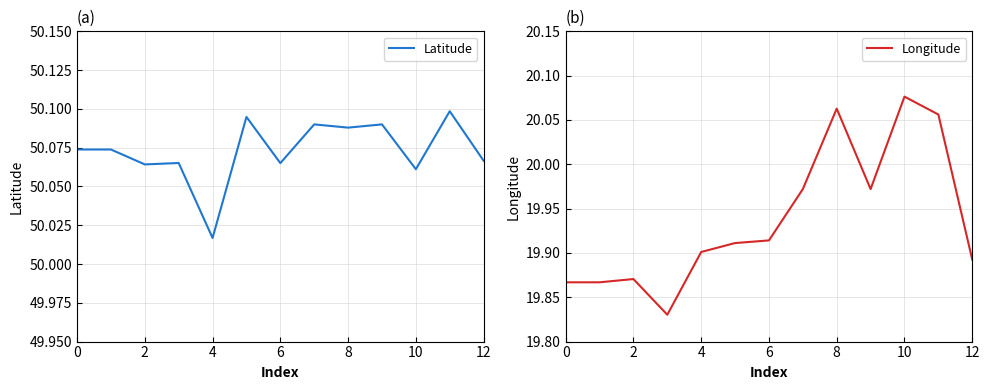

The Longitude series shows 20.1 at 8. True or false?

True